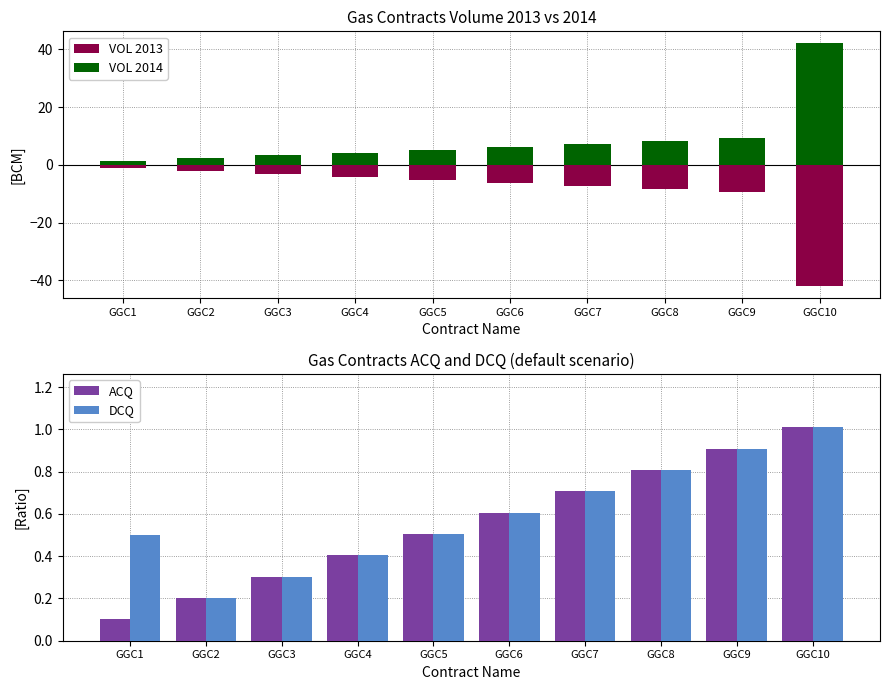

What are all the series names shown in the legend?

VOL 2013, VOL 2014, ACQ, DCQ